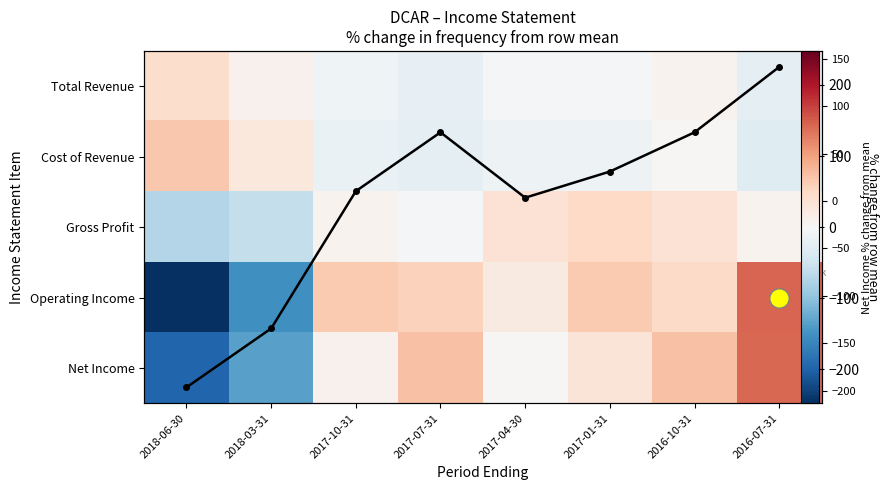

At which label does Net Income reach its peak?

2016-07-31